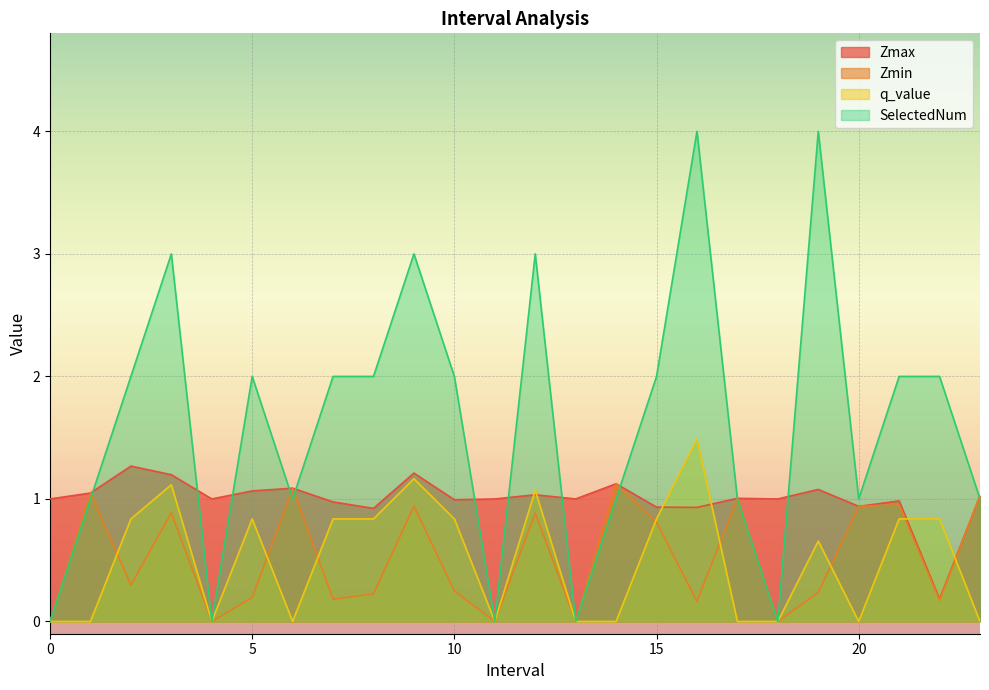

What are all the series names shown in the legend?

Zmax, Zmin, q_value, SelectedNum